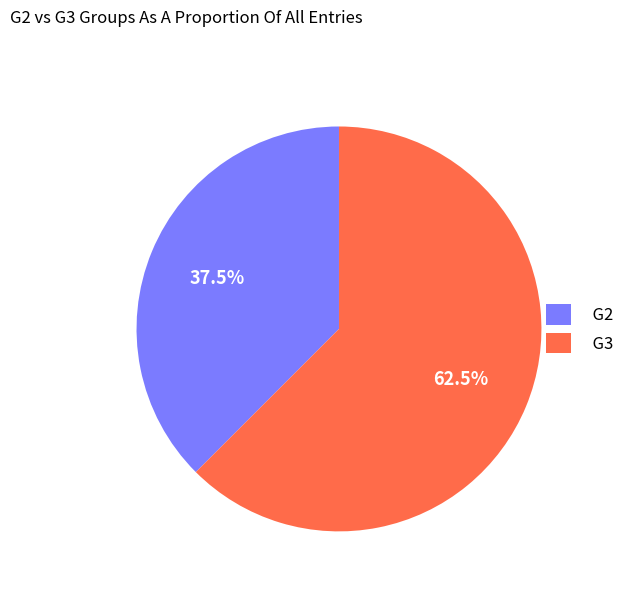

Is there any slice that represents more than half of the pie?

Yes